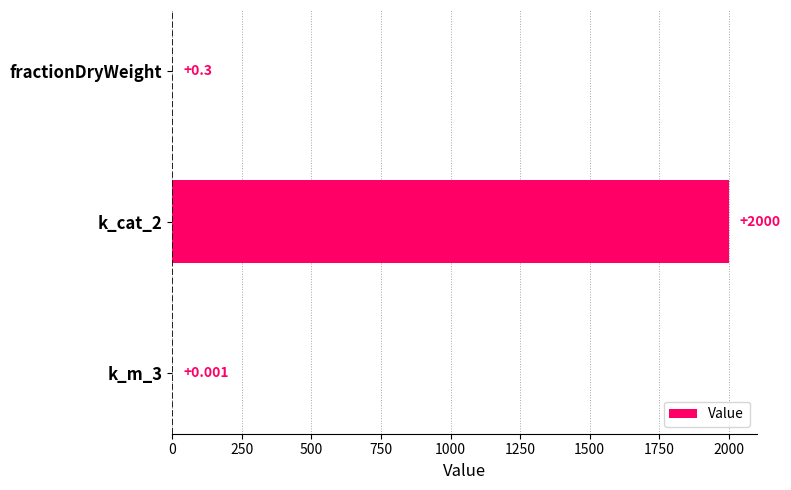

What is the average value?

666.8